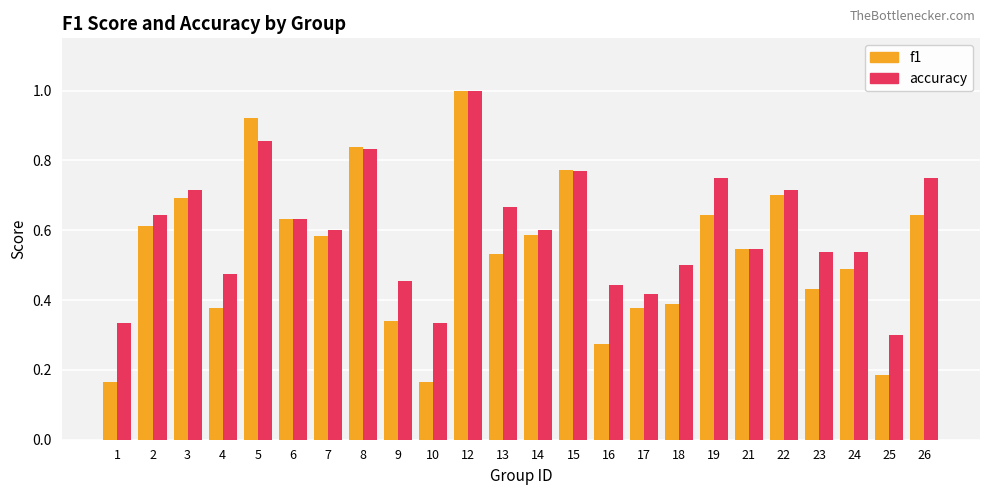

What is the greatest value displayed?

1.0